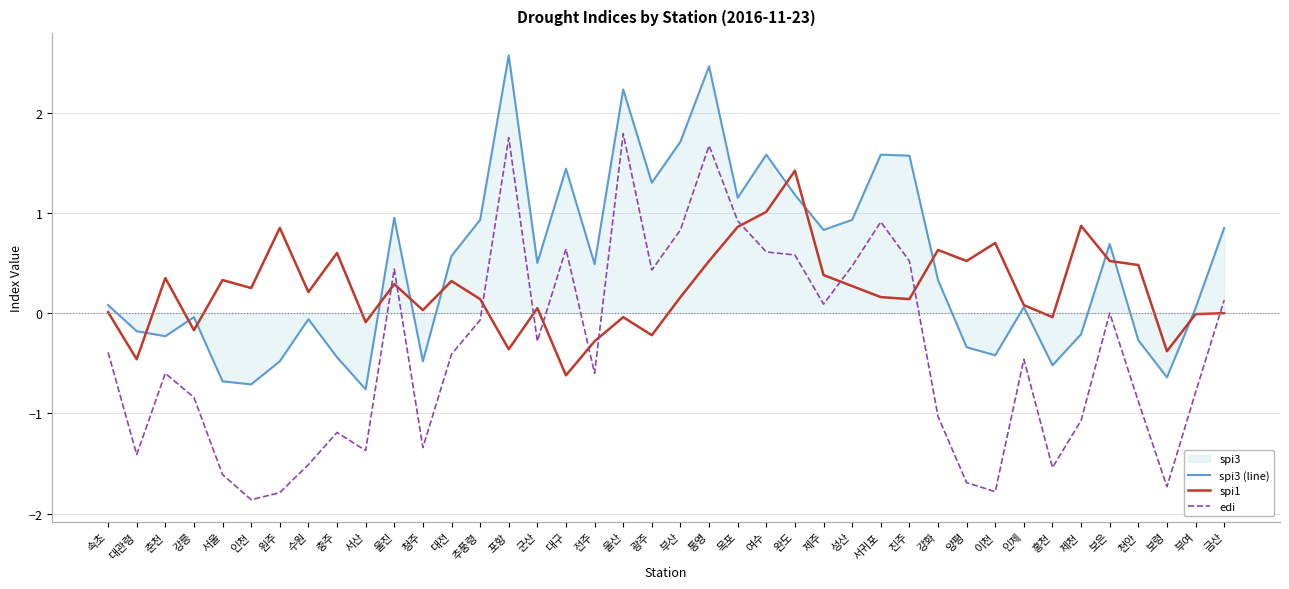

What is the minimum value shown in the chart?

-1.9